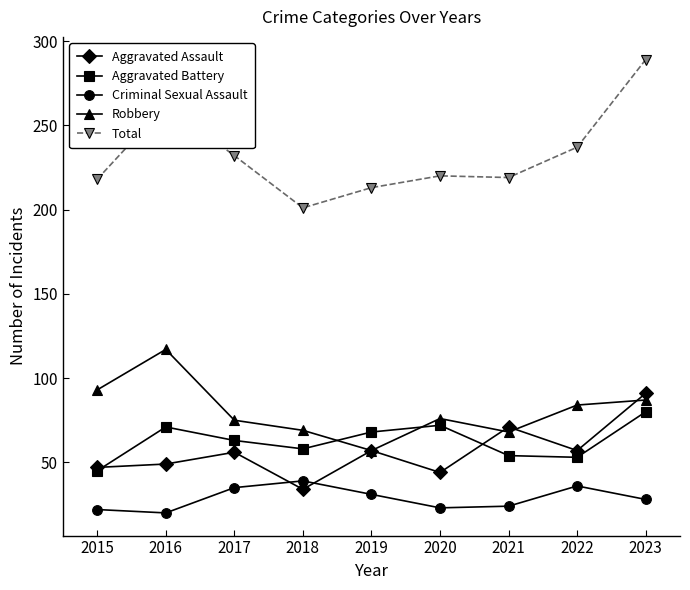

Which category has the highest value in the Robbery series?

2016